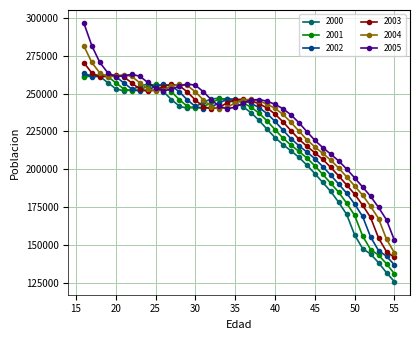

True or false: 2001 has more than 1 interior local peaks.

True